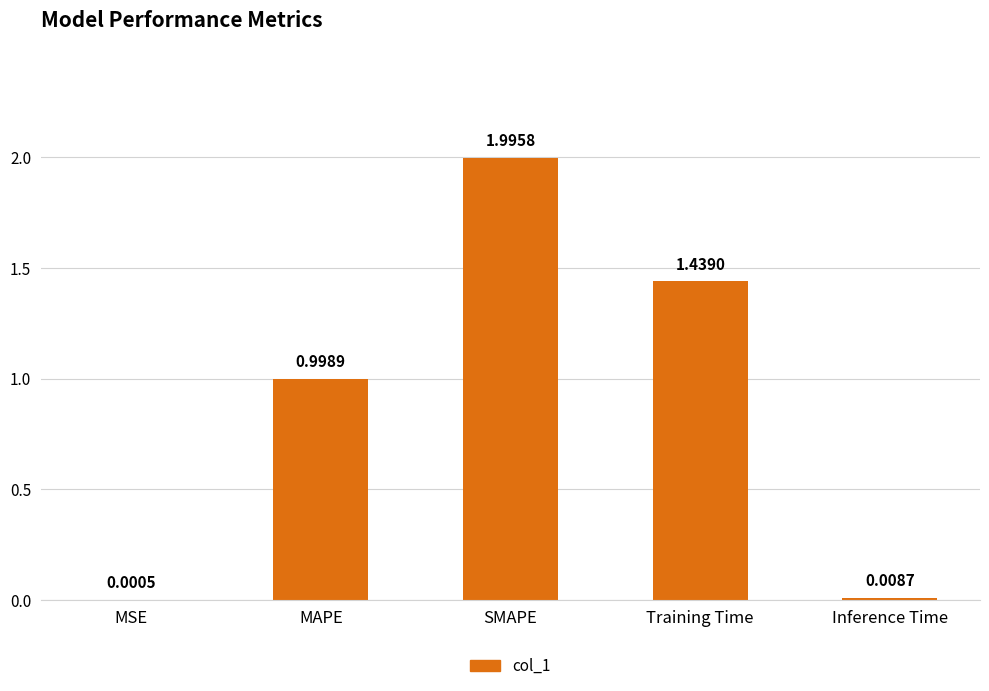

Which has a higher value, MAPE or Inference Time?

MAPE